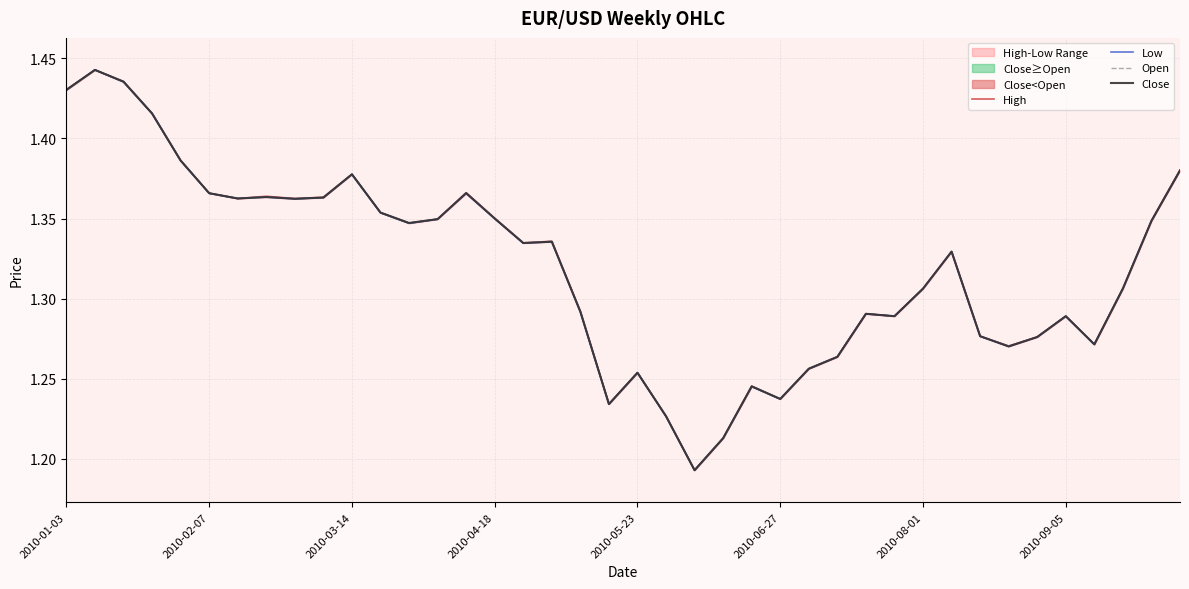

What is the maximum value shown in the chart?

1.4